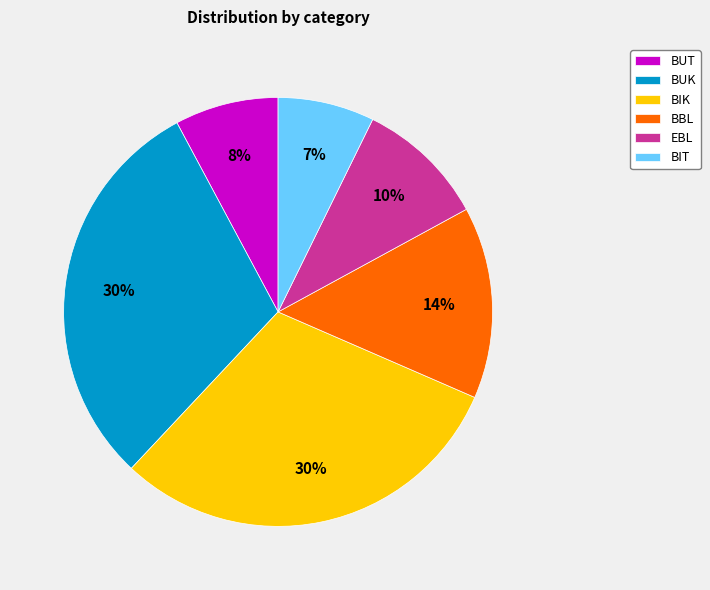

Is the sum of BUT and BUK greater than half?

No